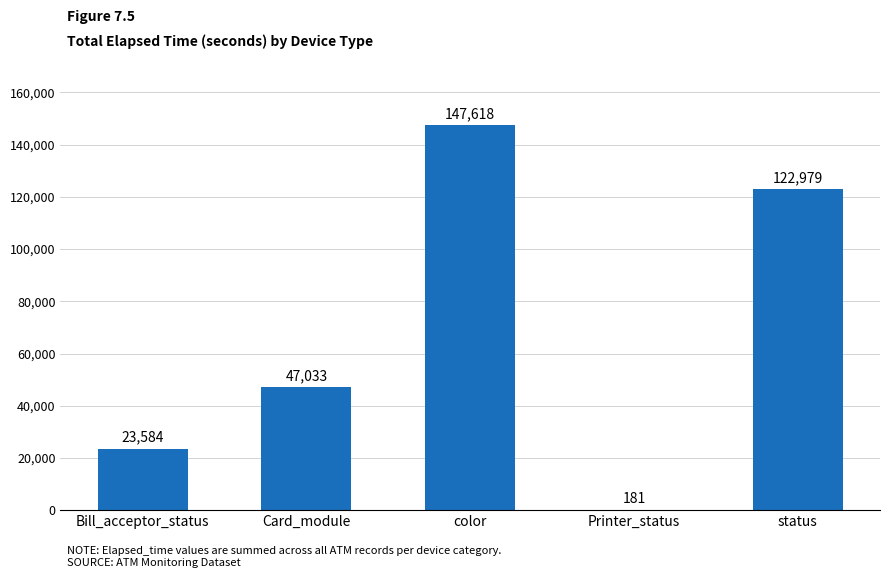

True or false: the data shows 164420 at status.

False